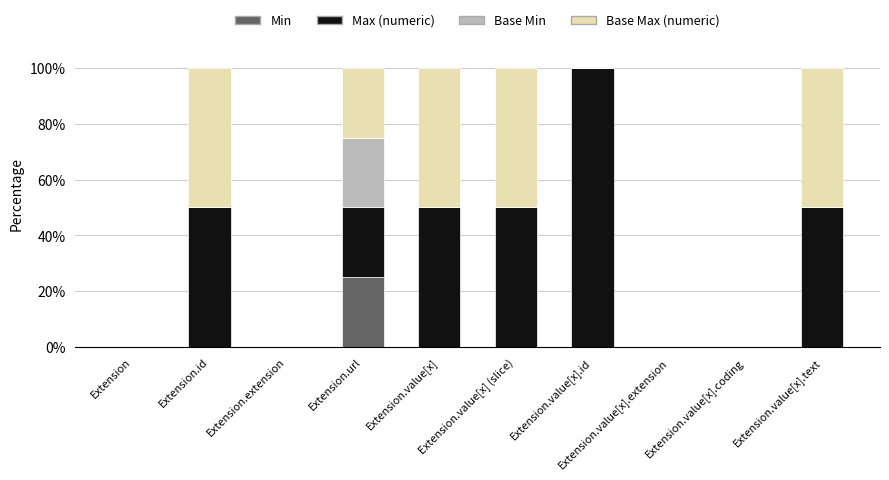

Does the chart contain stacked bars?

Yes